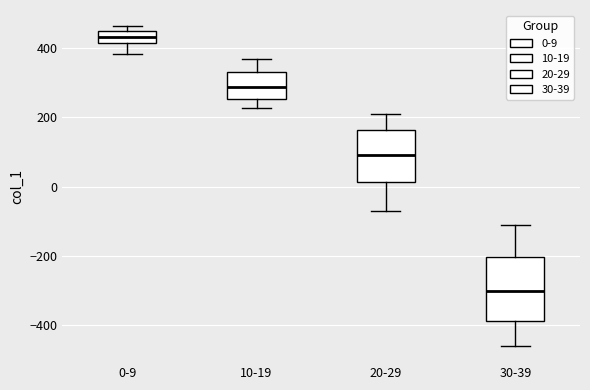

Which box is the tallest, from its lower edge to its upper edge?

30-39